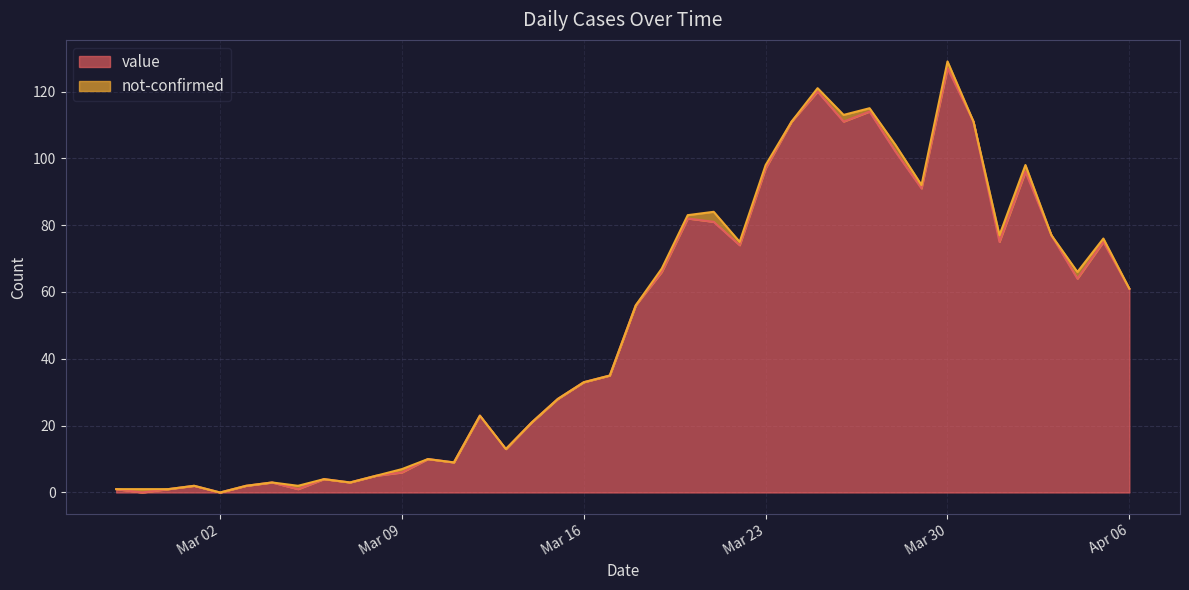

How many positive values are there?

38